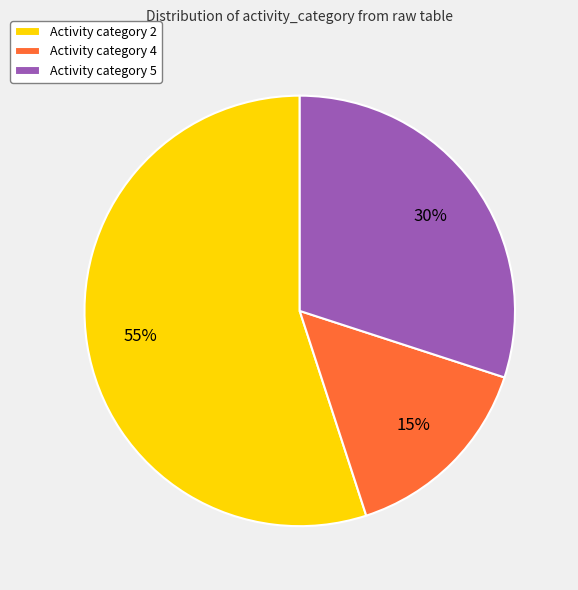

Rank the categories by value from lowest to highest.

Activity category 4, Activity category 5, Activity category 2